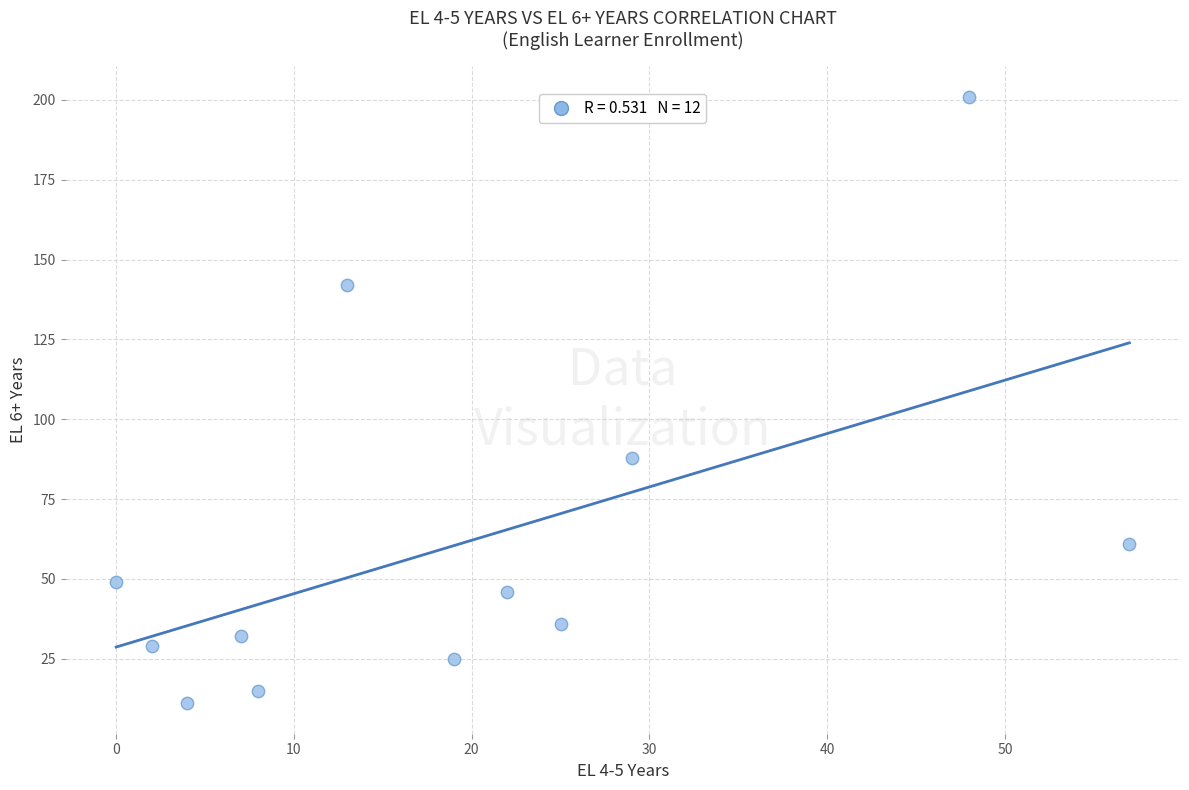

What is the average X value?

20